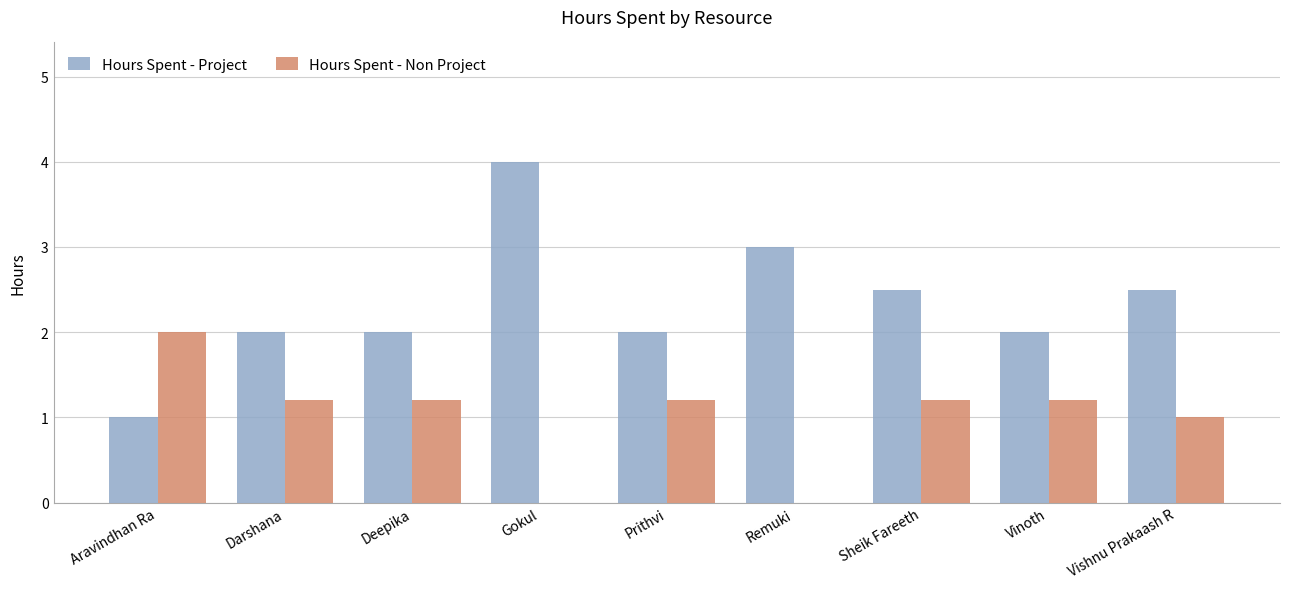

What is the sum of the Hours Spent - Non Project values at Deepika and Gokul?

1.2